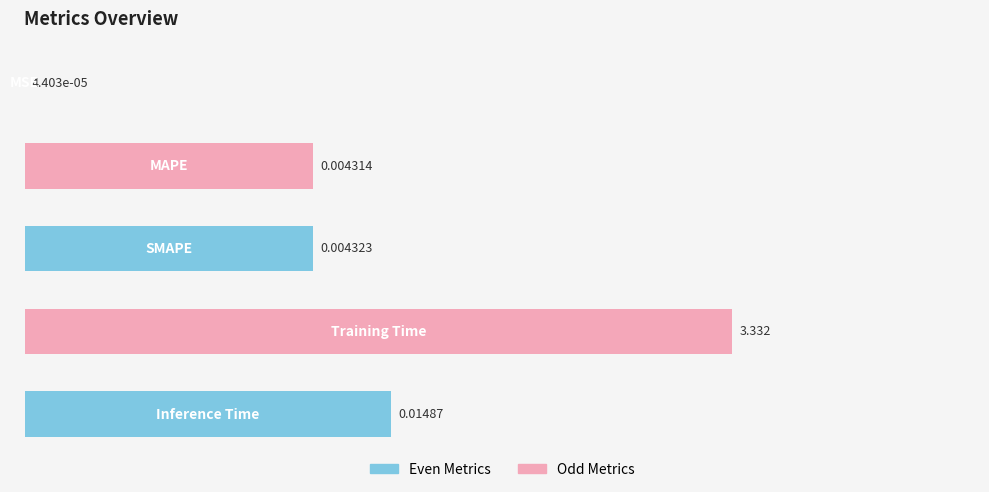

What is the greatest value displayed?

4.9